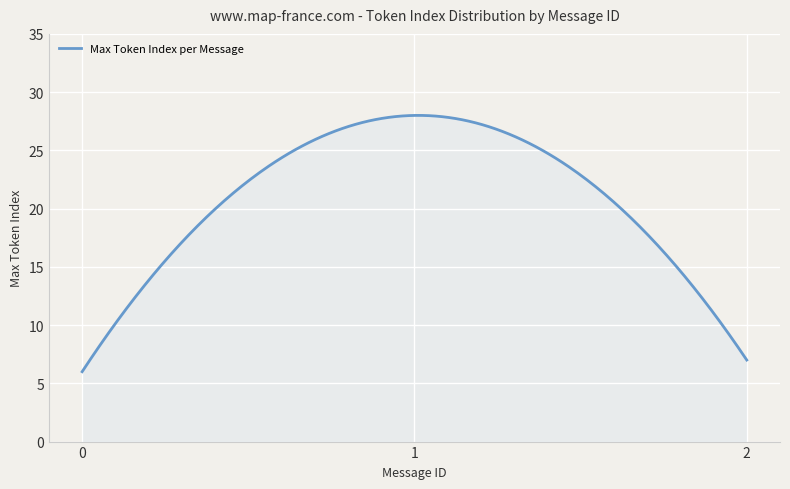

What is the difference between the maximum and minimum values?

22.0